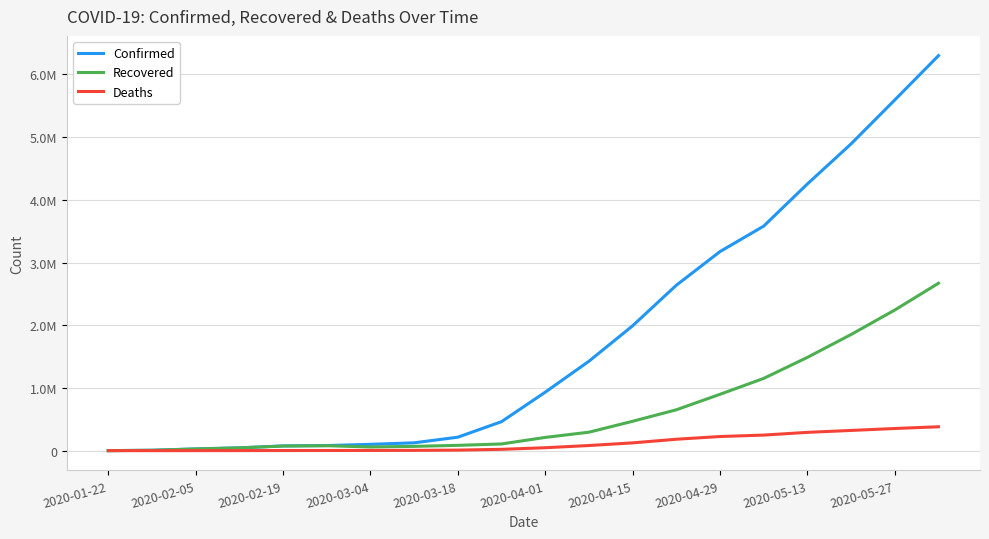

Does the chart have visible grid lines?

Yes